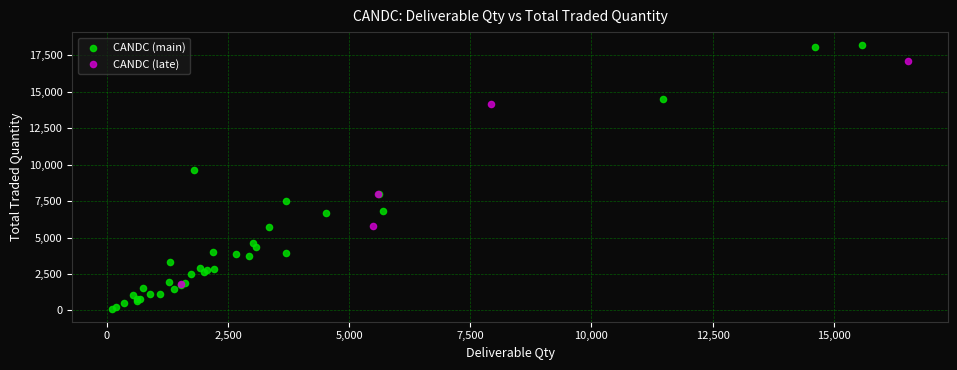

Which series contains the highest Y value?

CANDC (main)